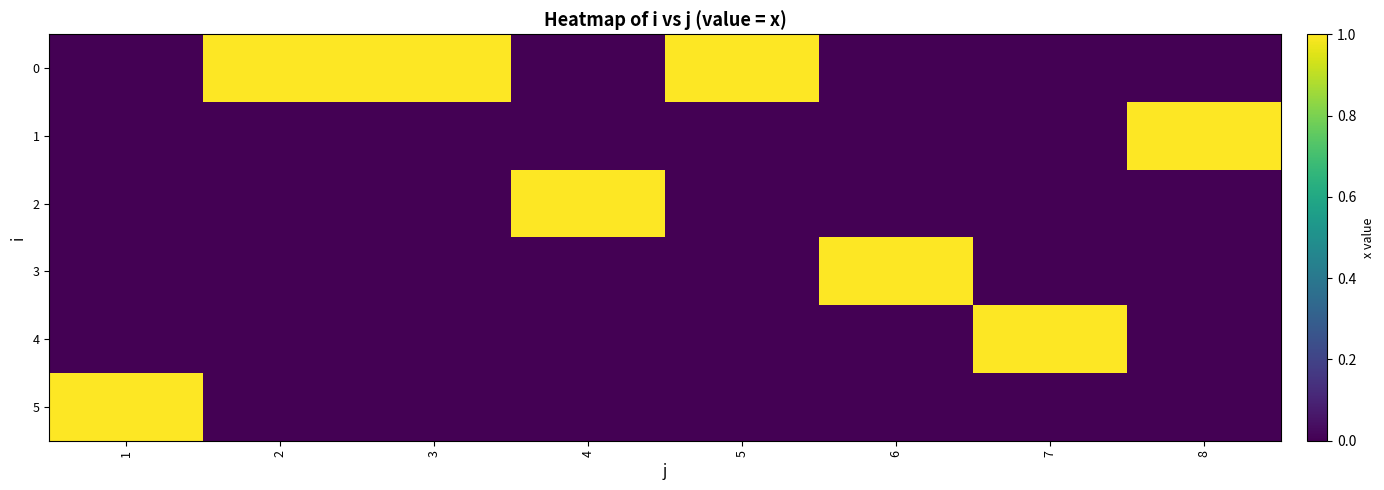

Reading left to right, transcribe all the data shown in this chart.

0: 1=0	2=1	3=1	4=0	5=1	6=0	7=0	8=0
1: 1=0	2=0	3=0	4=0	5=0	6=0	7=0	8=1
2: 1=0	2=0	3=0	4=1	5=0	6=0	7=0	8=0
3: 1=0	2=0	3=0	4=0	5=0	6=1	7=0	8=0
4: 1=0	2=0	3=0	4=0	5=0	6=0	7=1	8=0
5: 1=1	2=0	3=0	4=0	5=0	6=0	7=0	8=0